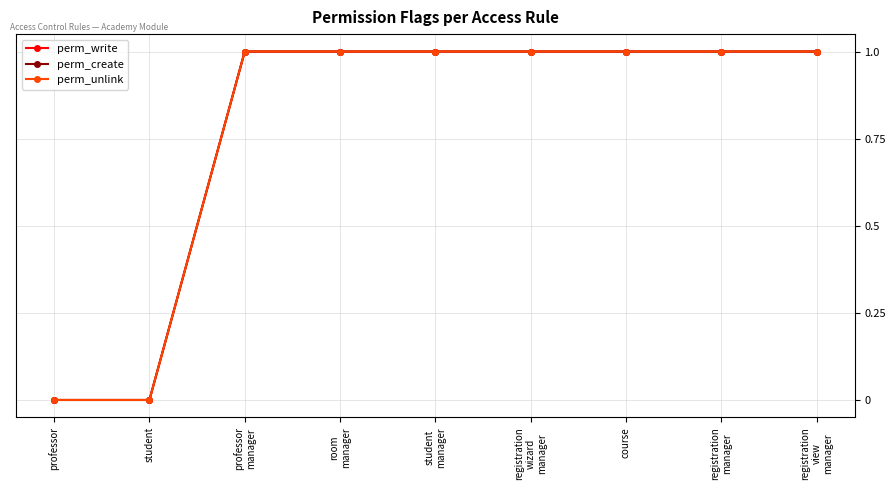

The value of perm_unlink at student is 0. True or false?

True